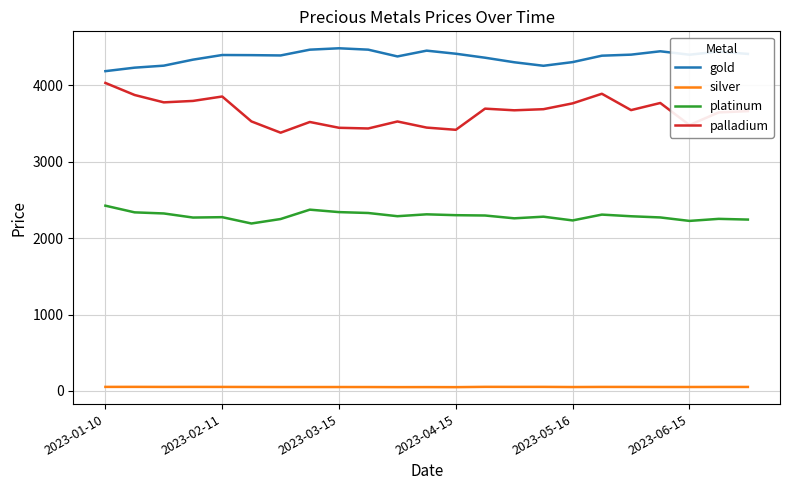

True or false: palladium and silver intersect in this chart.

False